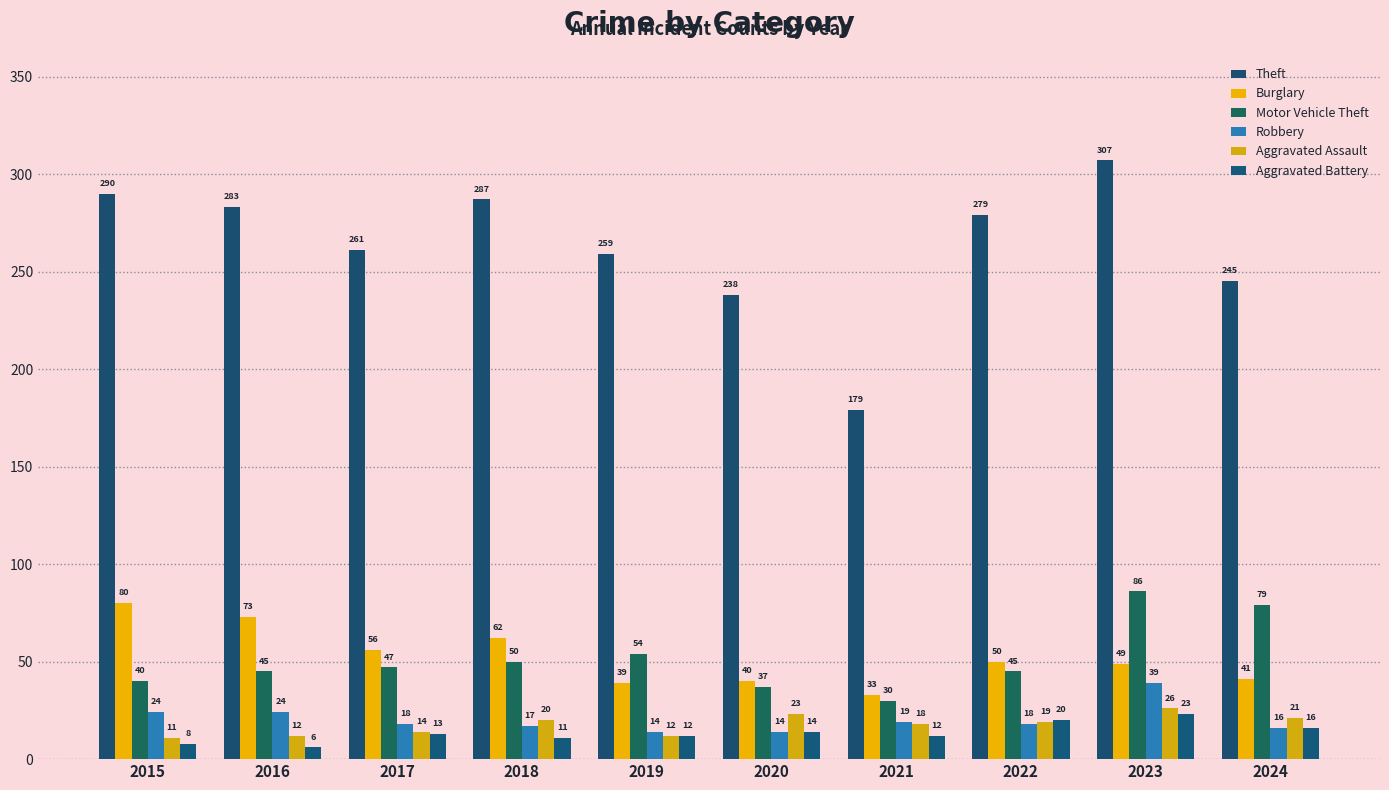

How many groups of bars are there?

10